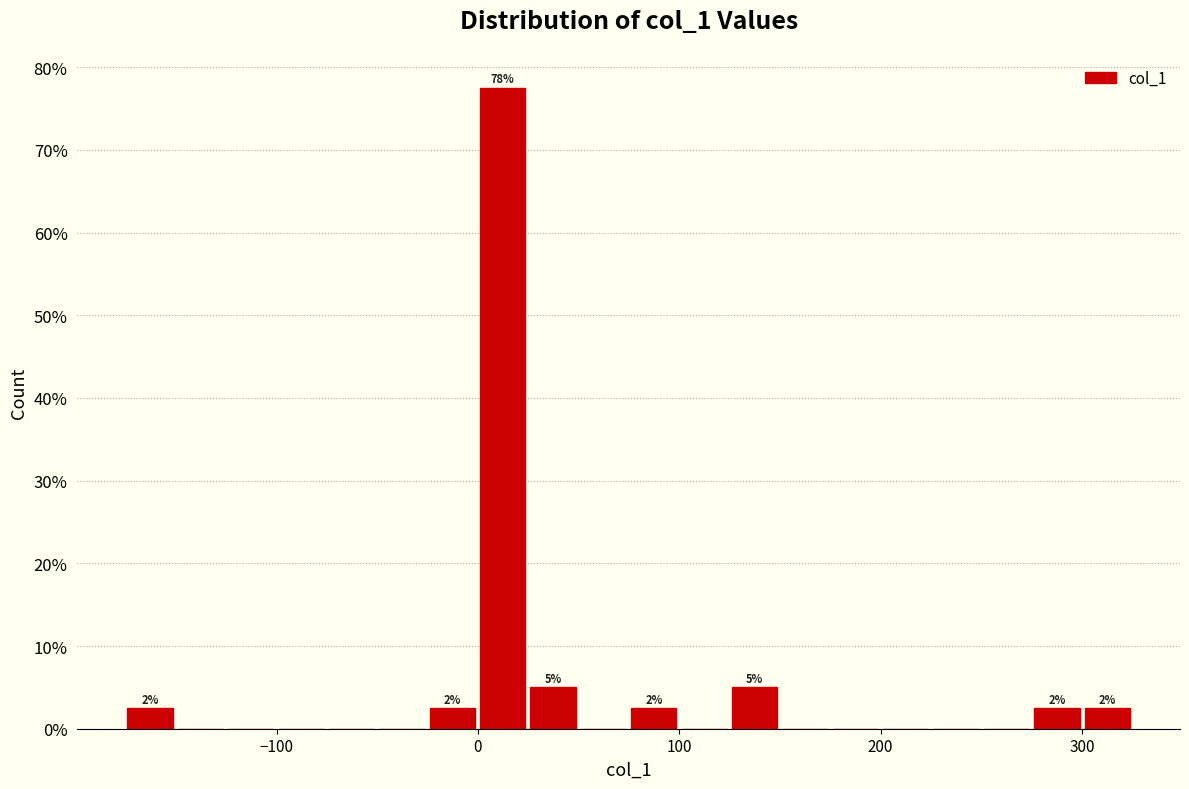

Read against the x-axis, roughly where is the centre of the tallest bar?

10